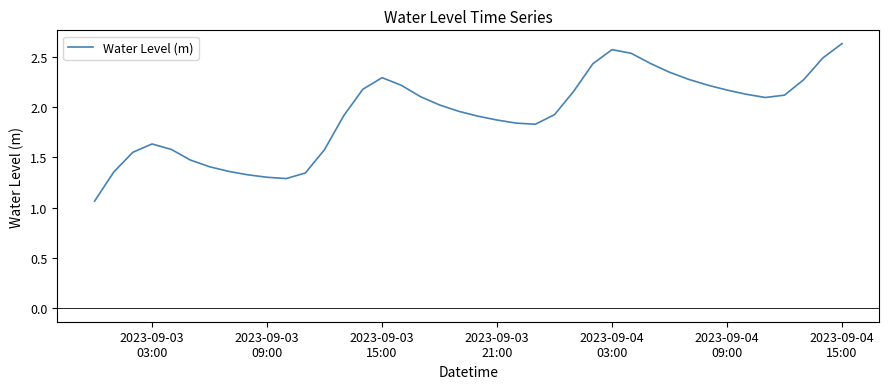

How many lines are shown in the chart?

1